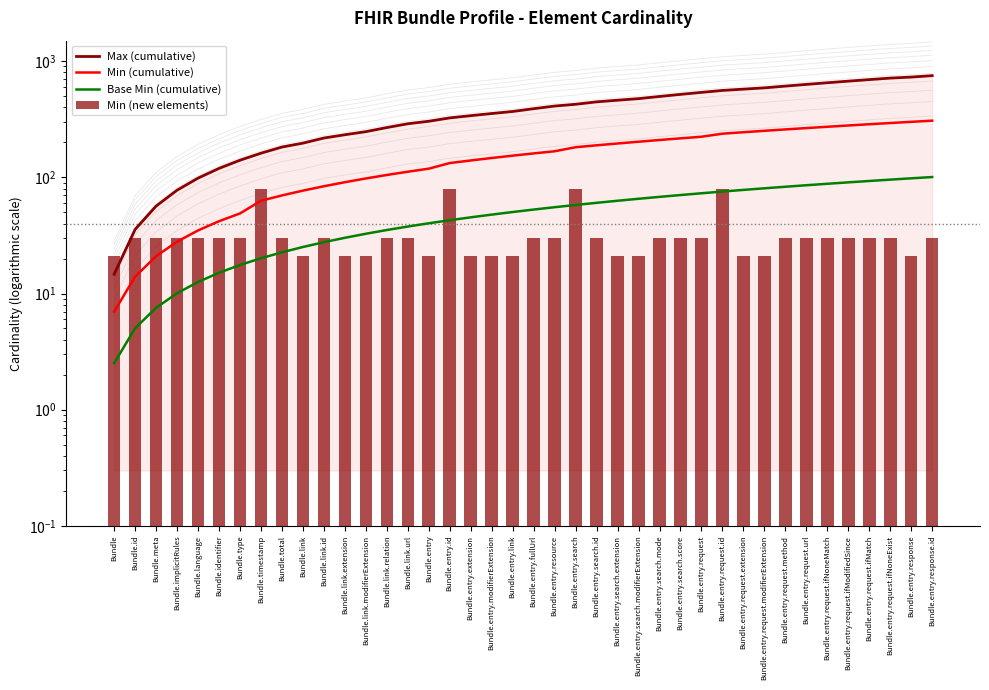

The Max (cumulative) series shows 315.7 at Bundle.entry.request.url. True or false?

False